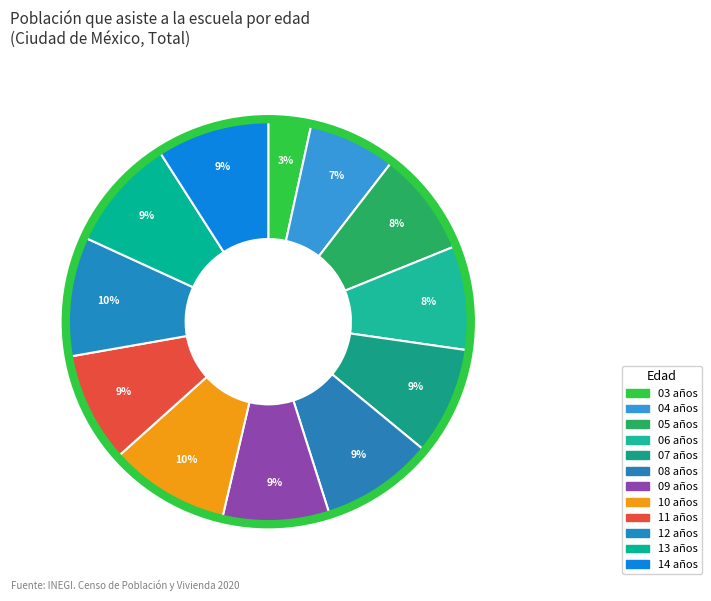

To the nearest percent, what portion does 13 años represent?

9%